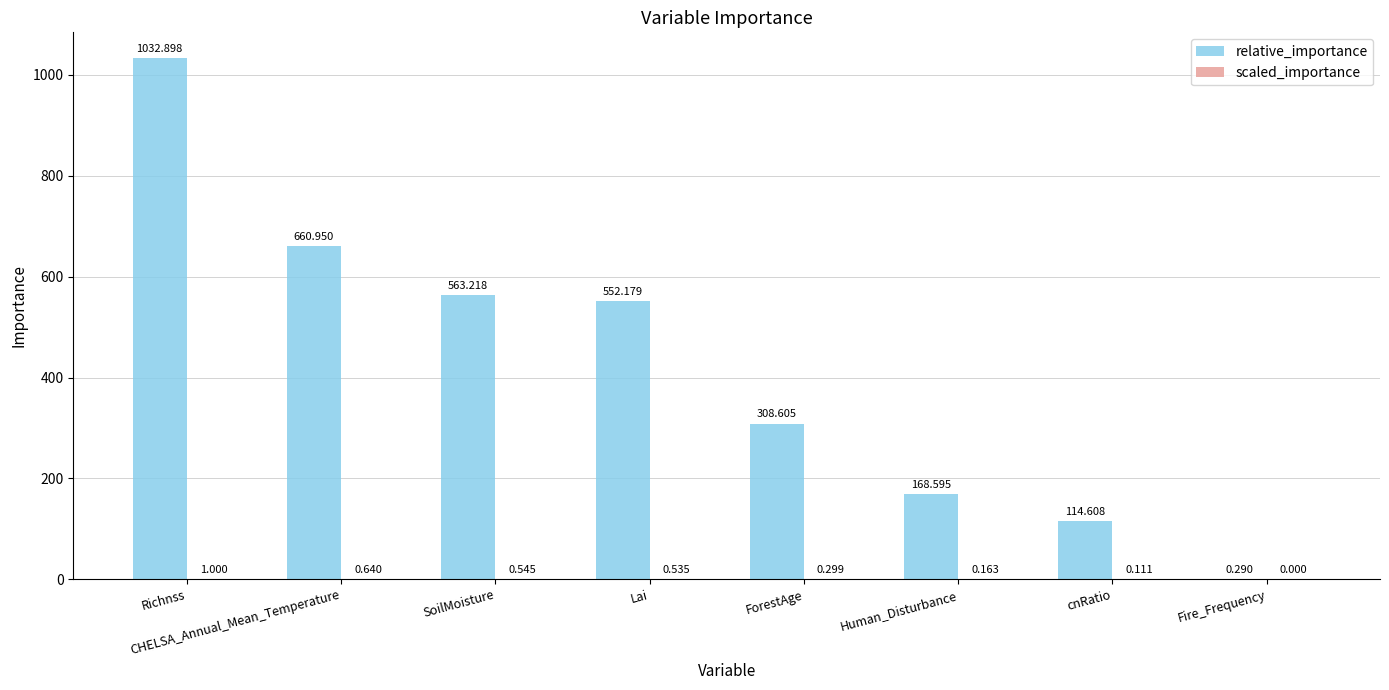

What is the sum of all relative_importance values?

3401.3